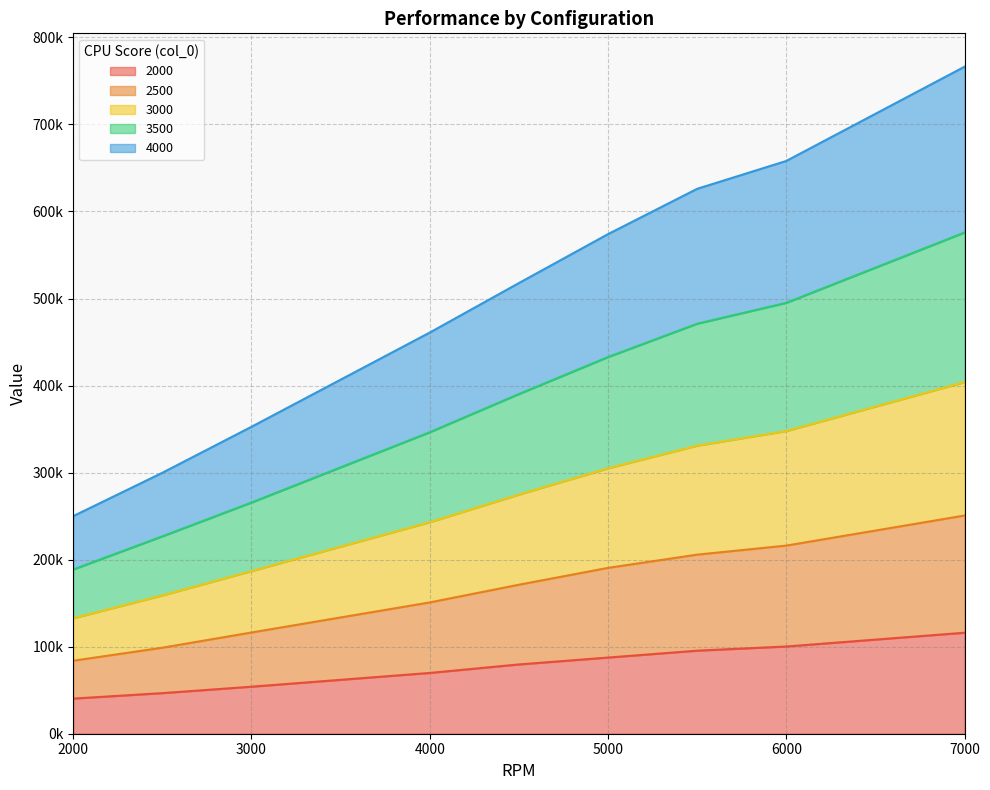

What are all the series names shown in the legend?

2000, 2500, 3000, 3500, 4000